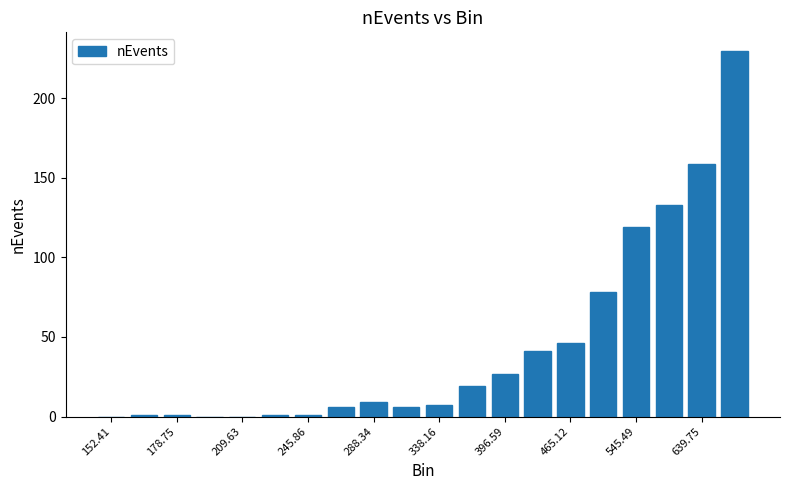

What is the greatest value displayed?

230